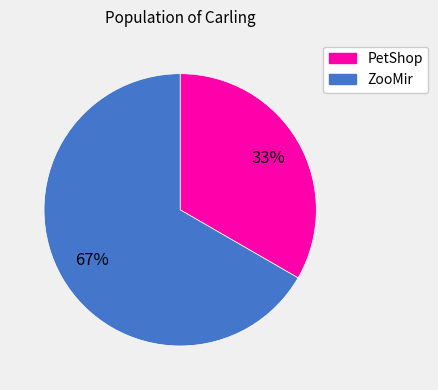

Does any single category account for the majority?

Yes